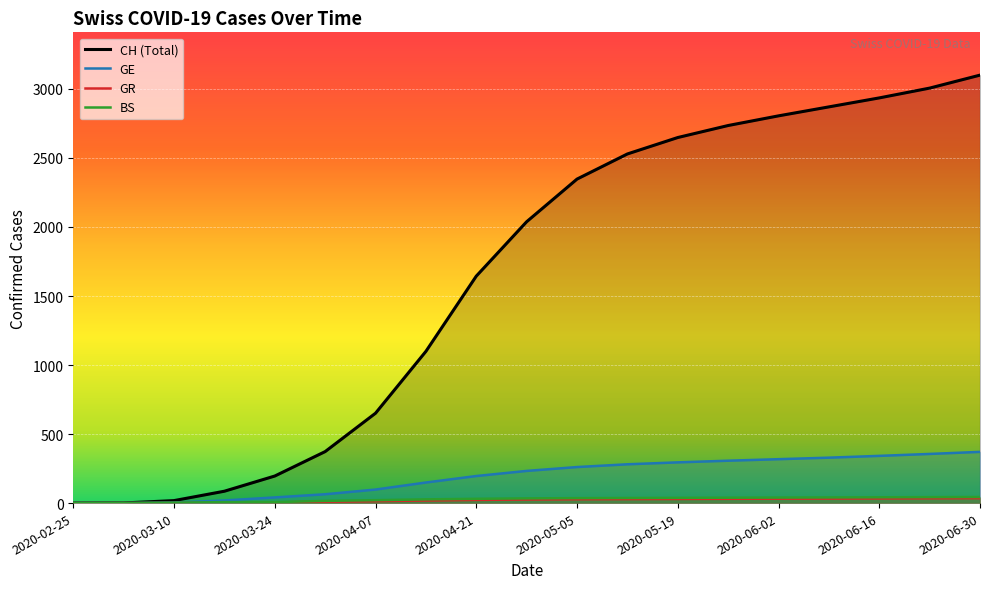

What is the spread (max minus min) of values at 2020-04-07?

637